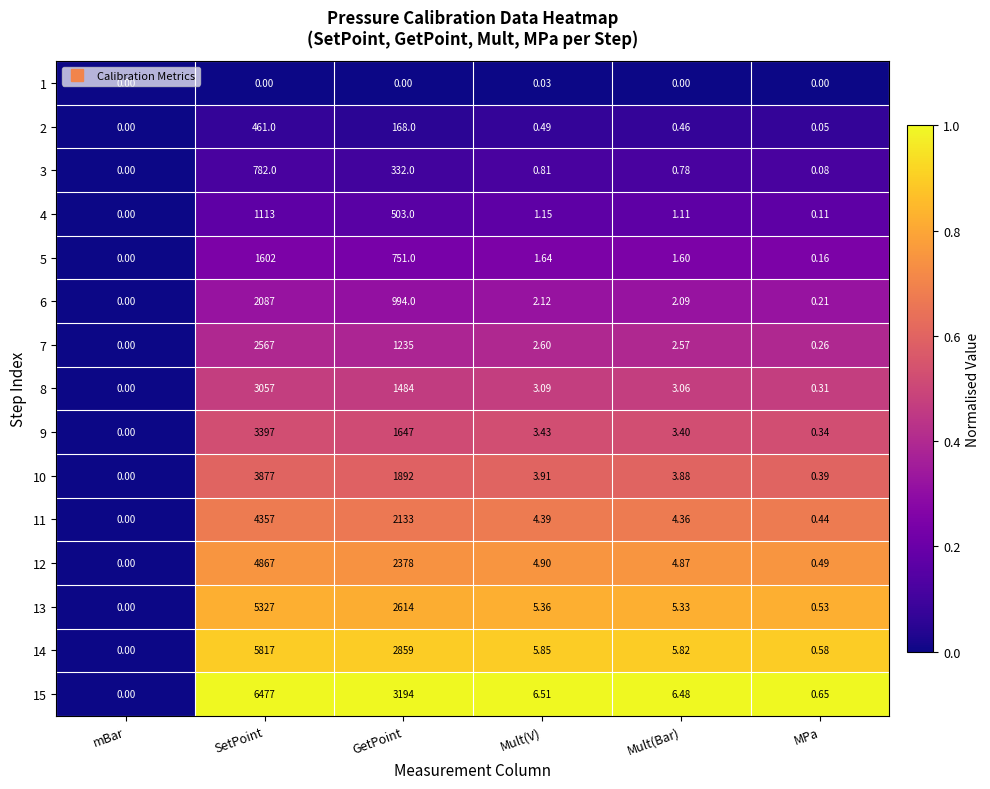

Where does the 10 series first go above 3?

SetPoint